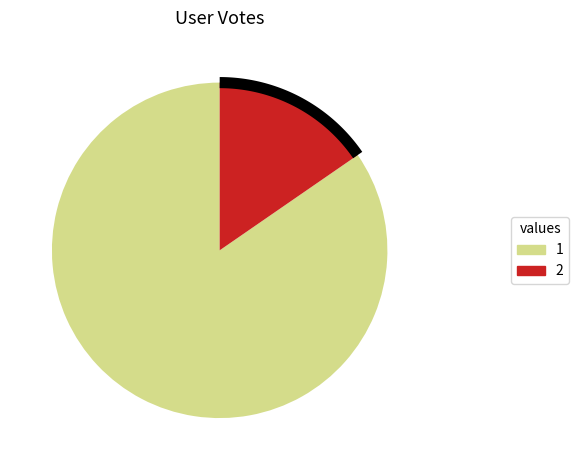

To the nearest percent, what is the difference between the largest and smallest slice percentages?

69%